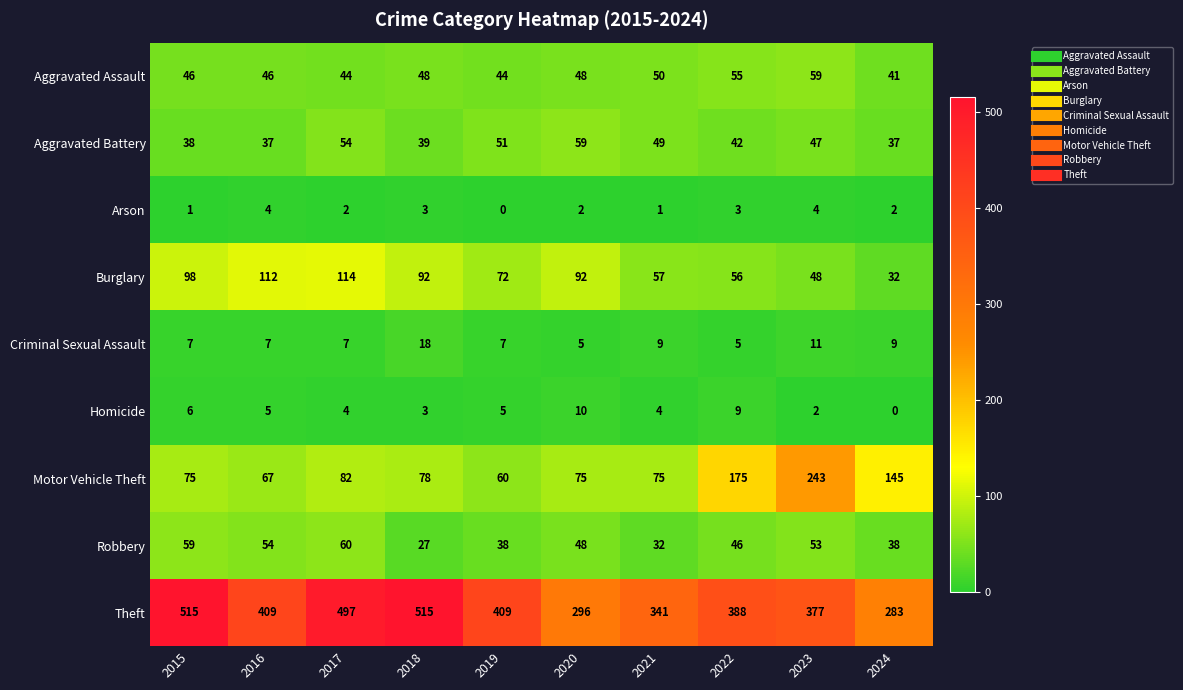

What is the approximate value of Aggravated Assault at 2024, to the nearest 5?

40